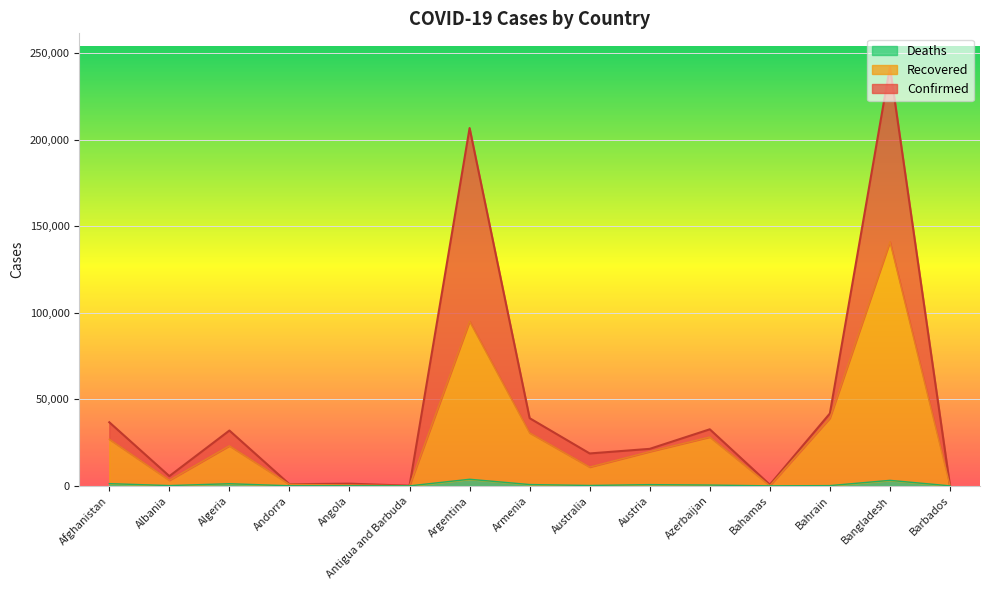

What is the maximum value shown in the chart?

242102